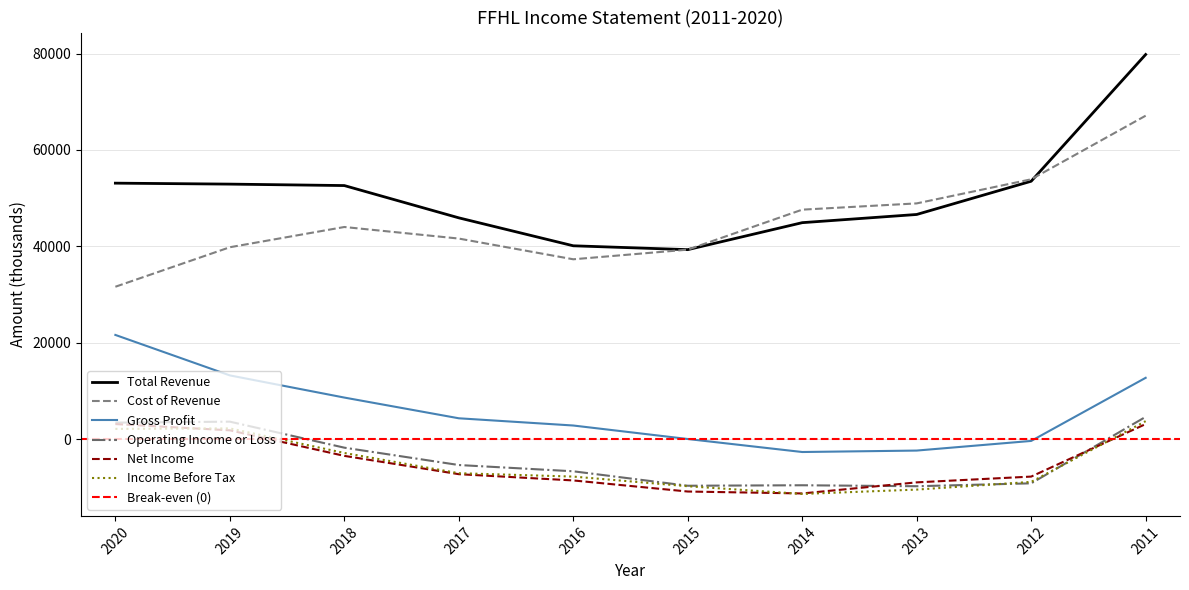

Between which two adjacent categories do Total Revenue and Cost of Revenue first intersect?

2012 and 2011